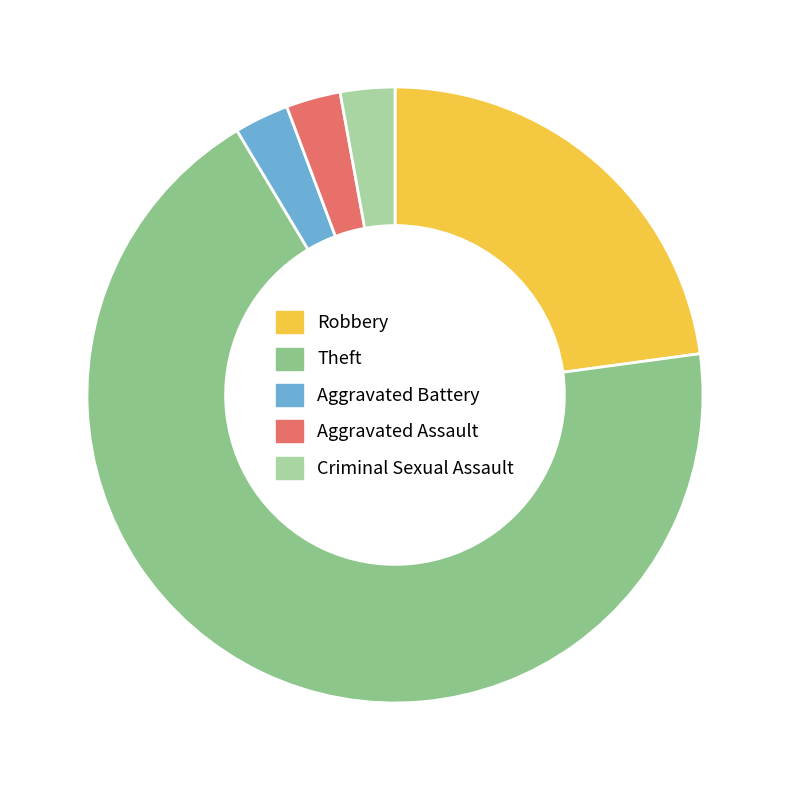

To the nearest percent, what is the difference between the Theft and Criminal Sexual Assault slice percentages?

66%